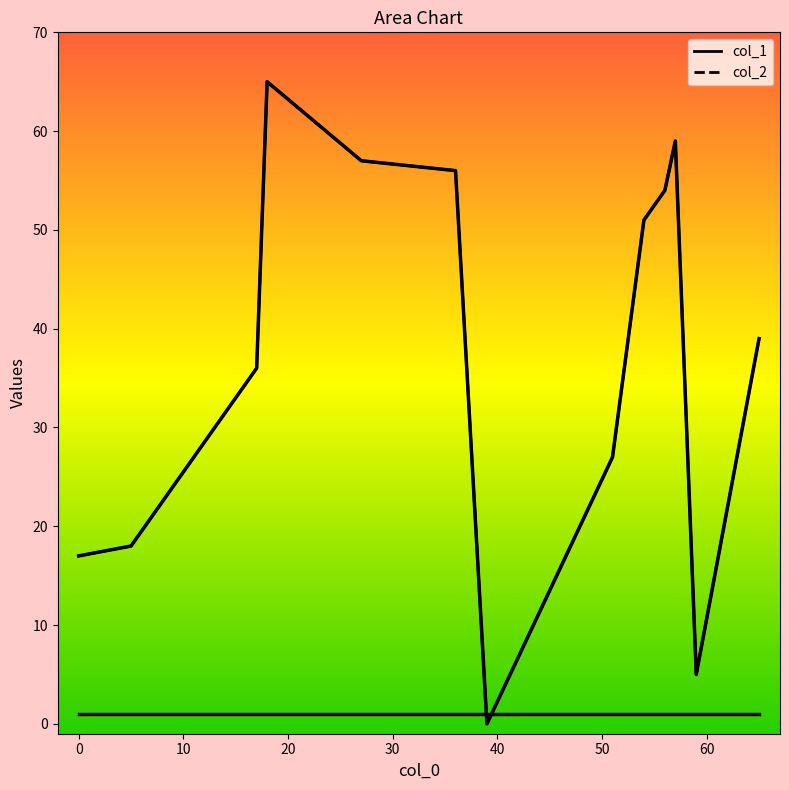

What is the sum of the col_2 values at 18 and 59?

2